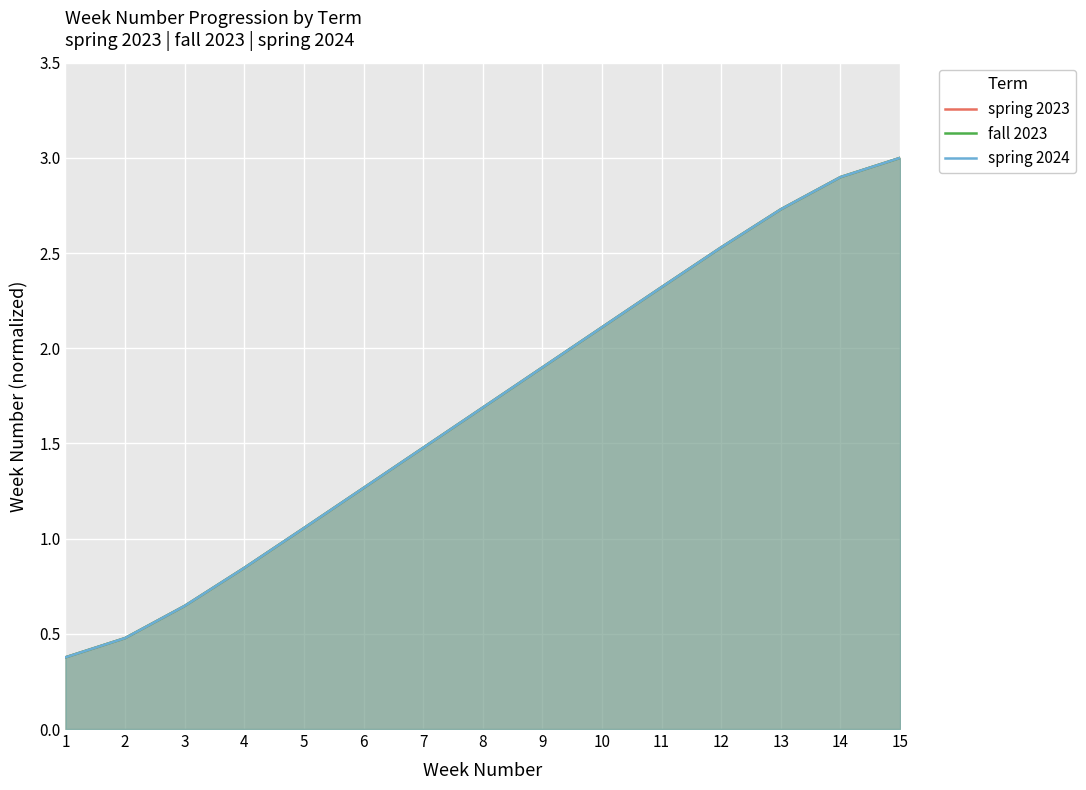

Is it true that spring 2024 equals 2.1 at 10?

True